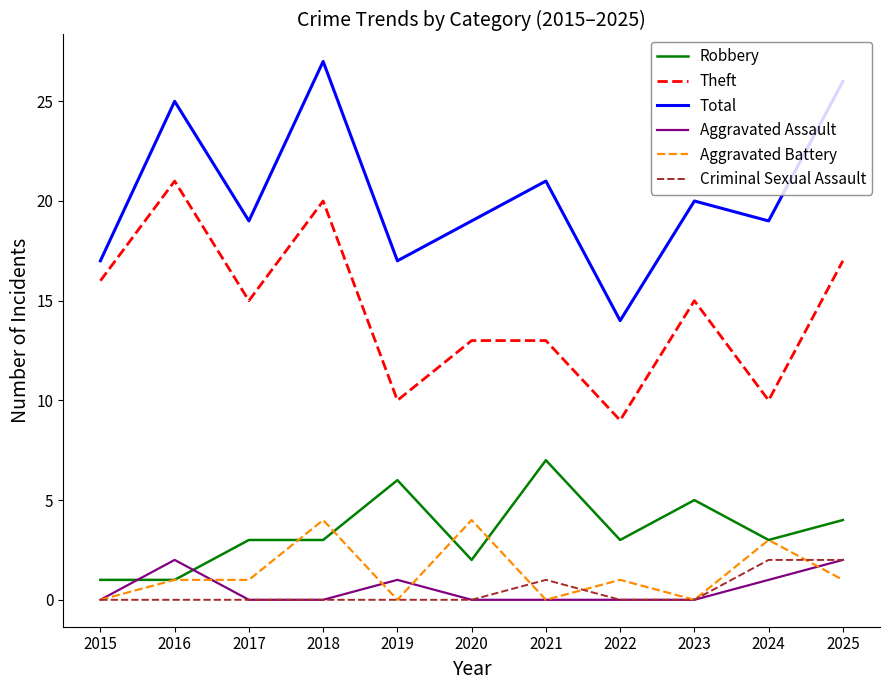

True or false: Total and Aggravated Battery cross at least once.

False